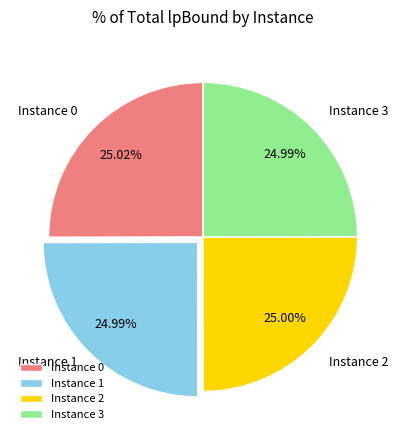

Approximately how many times larger is the value at Instance 0 compared to Instance 3?

1.0